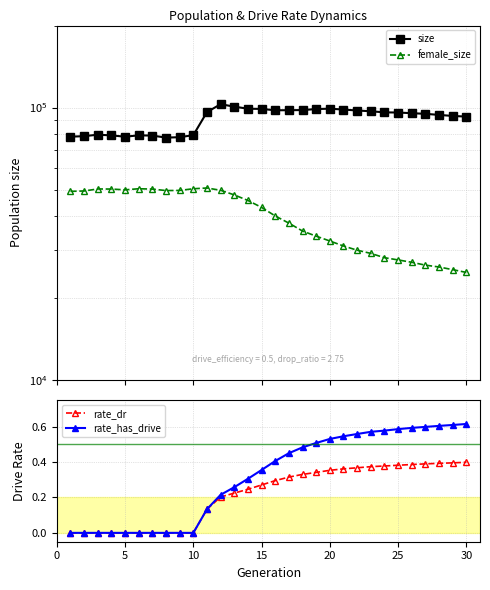

Count the number of data series in this chart.

4